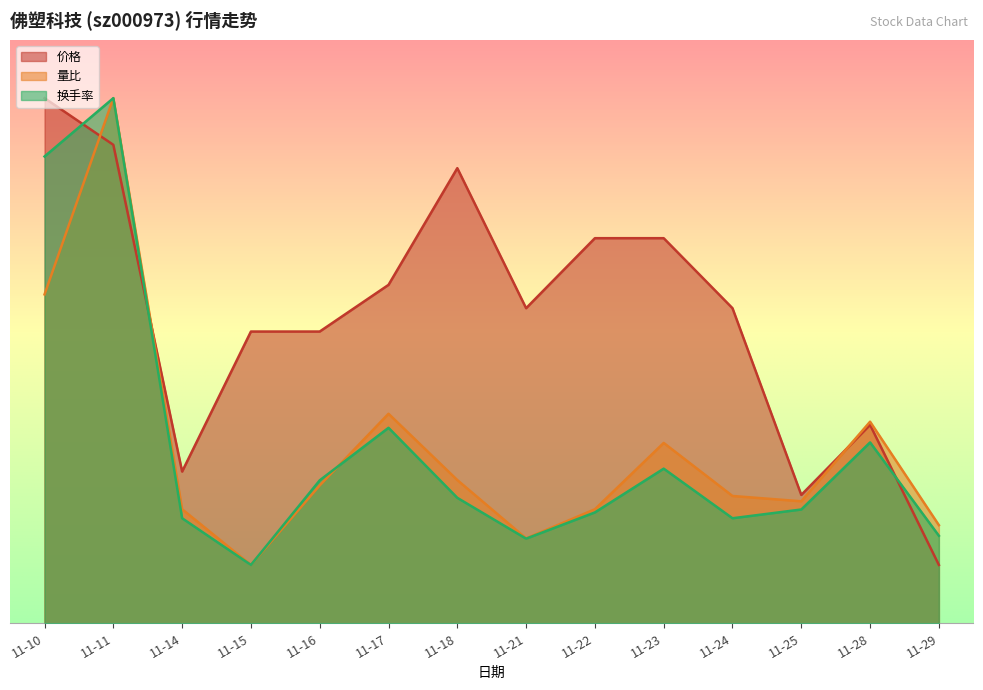

How many lines are shown in the chart?

3